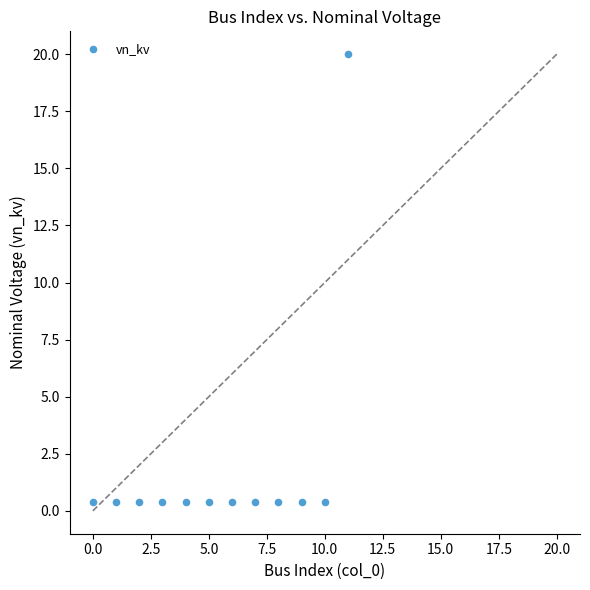

What is the average Y value?

2.0